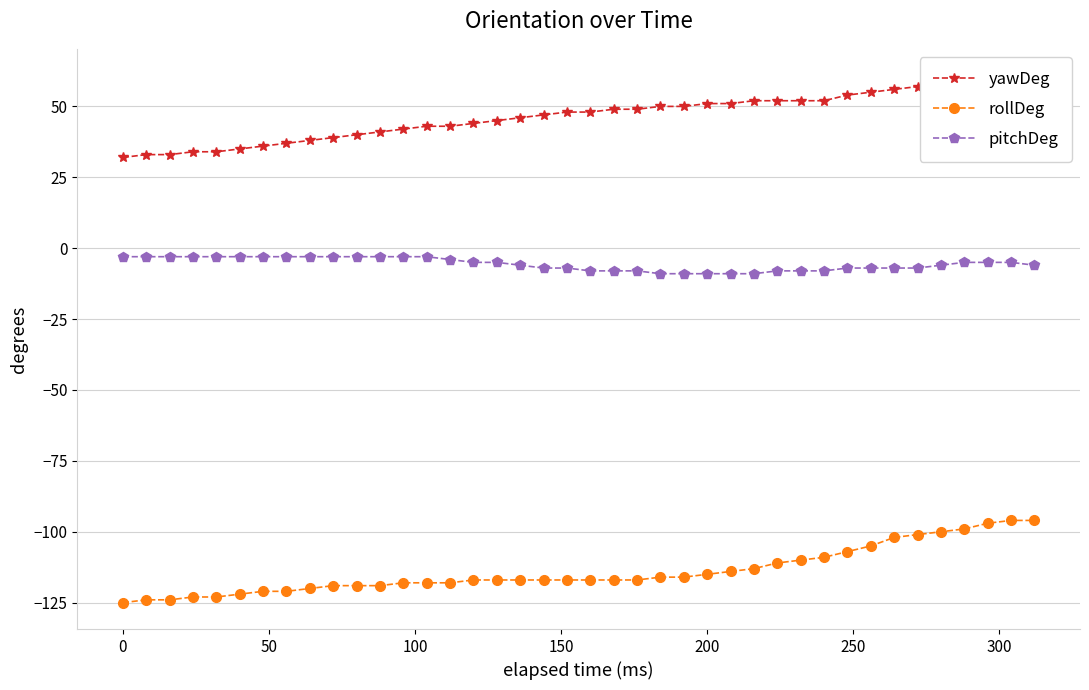

True or false: pitchDeg and rollDeg intersect in this chart.

False